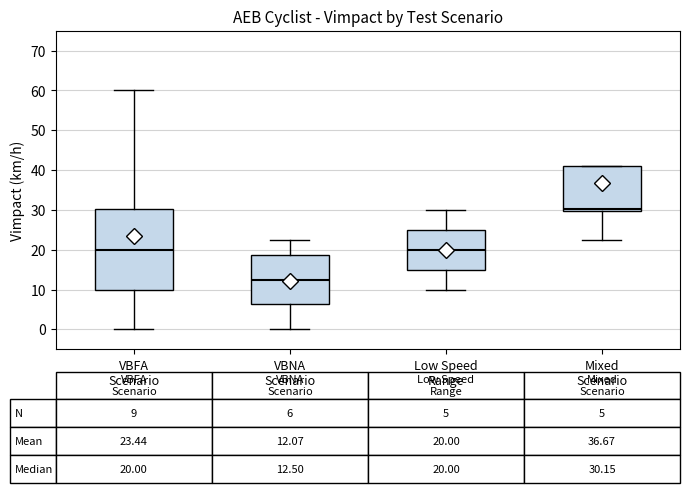

Which box's median line is the highest?

Mixed Scenario